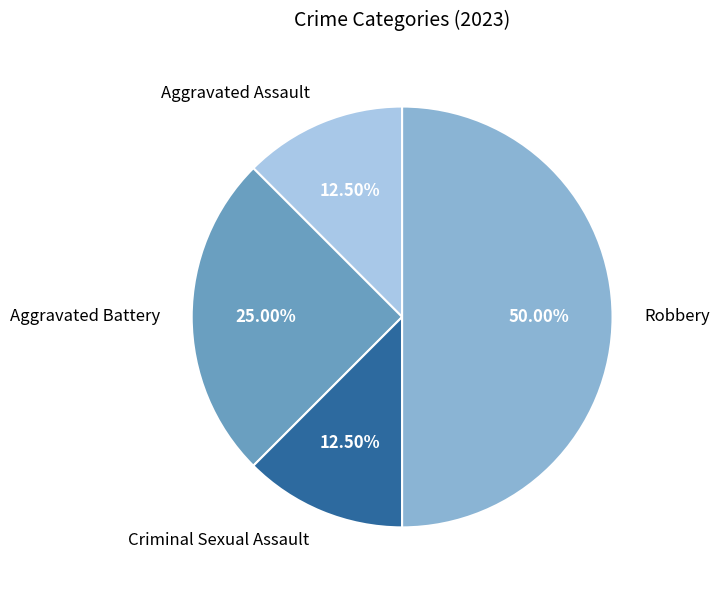

How many slices are in this pie chart?

4